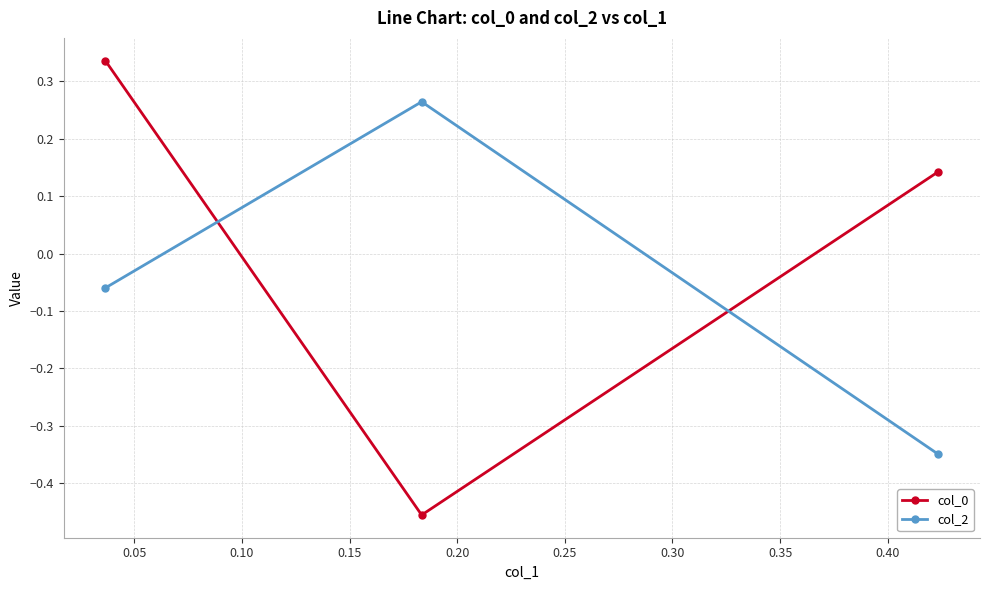

At how many categories does at least one series exceed 0?

3